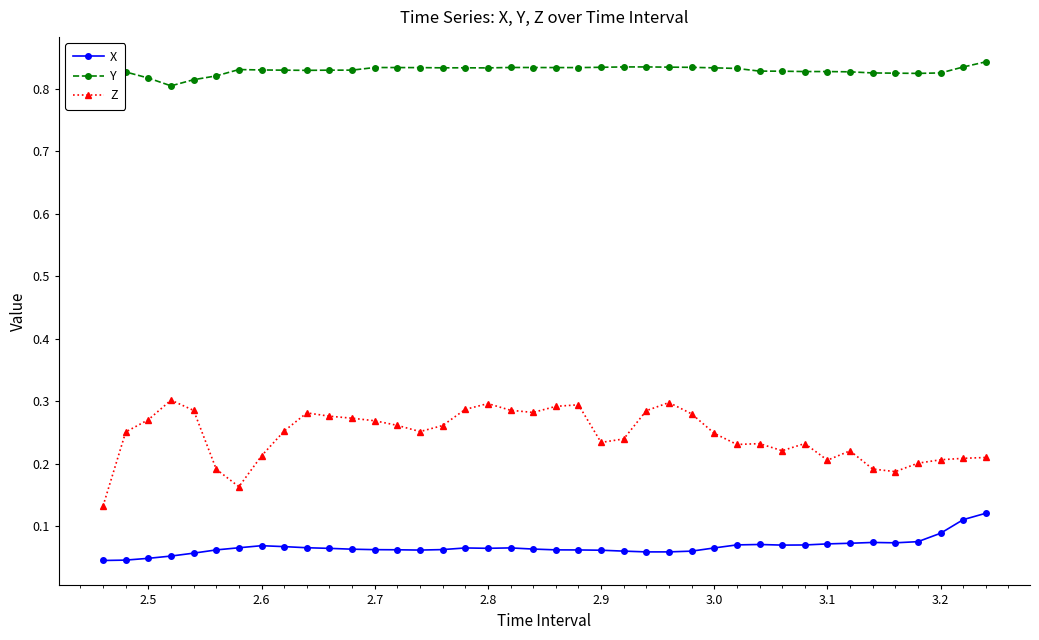

At how many categories does at least one series exceed 0?

40